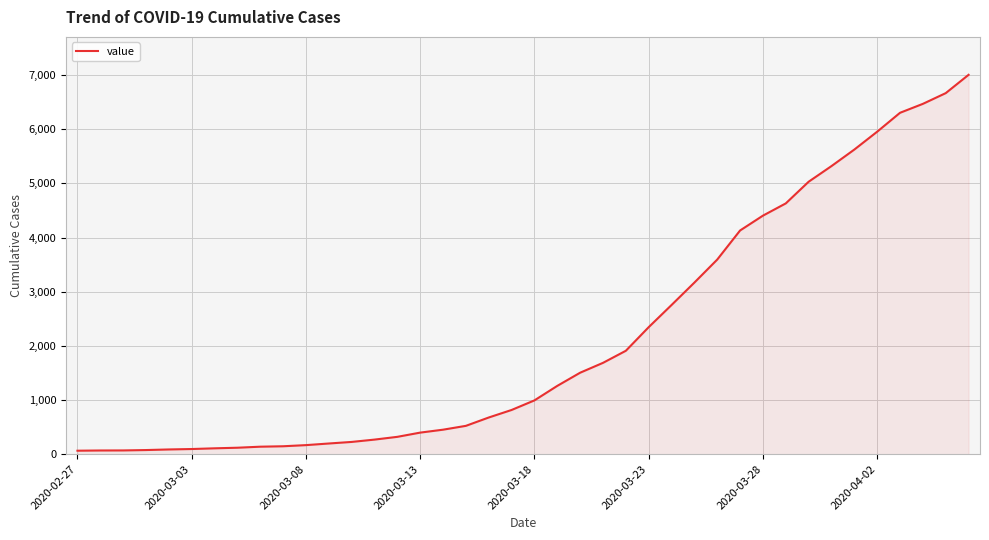

What is the maximum value shown in the chart?

7004